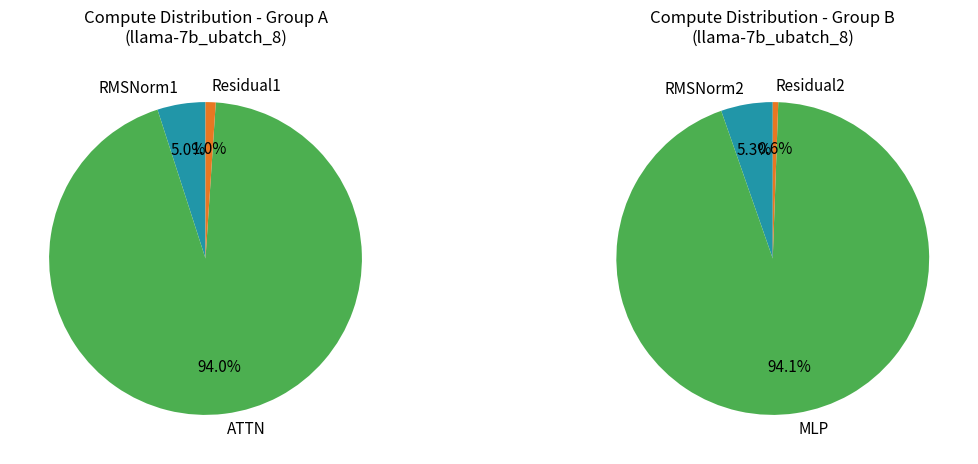

How many slices are in this pie chart?

6